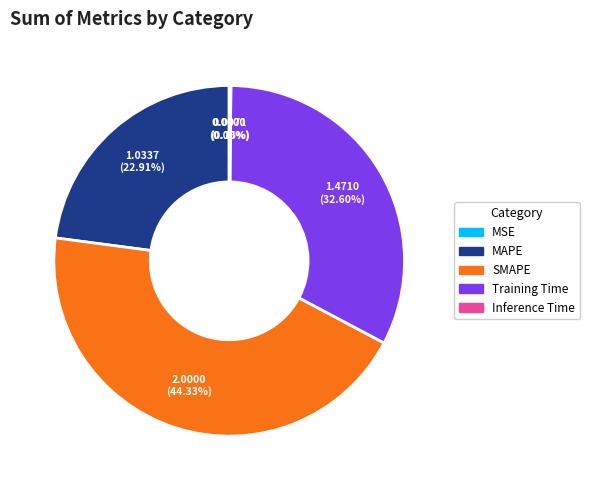

What is the largest slice in the pie chart?

SMAPE